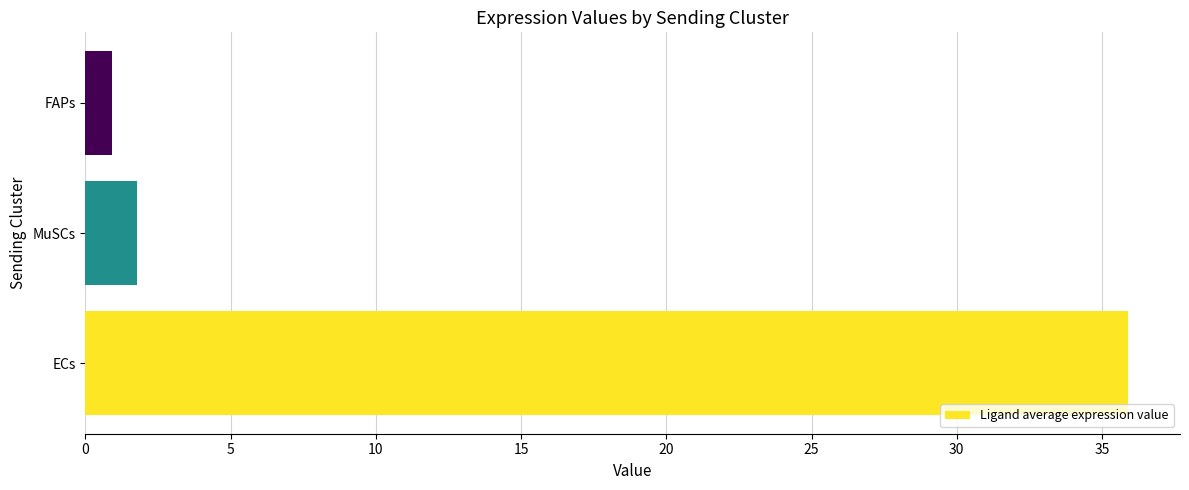

How many values are below 1?

1